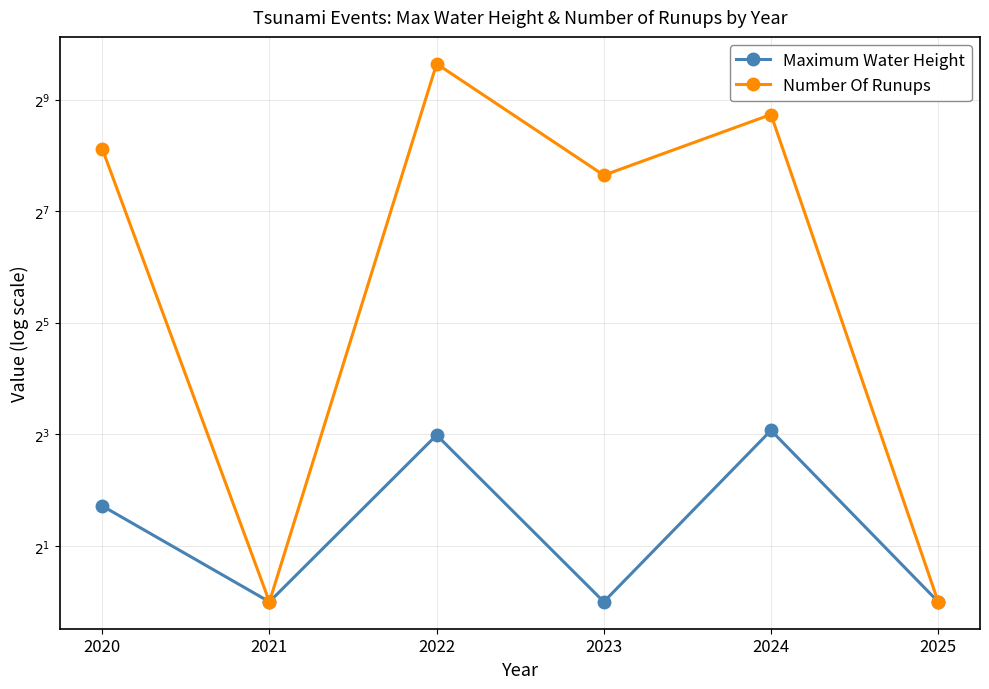

How many values in the Maximum Water Height series are below 3?

3